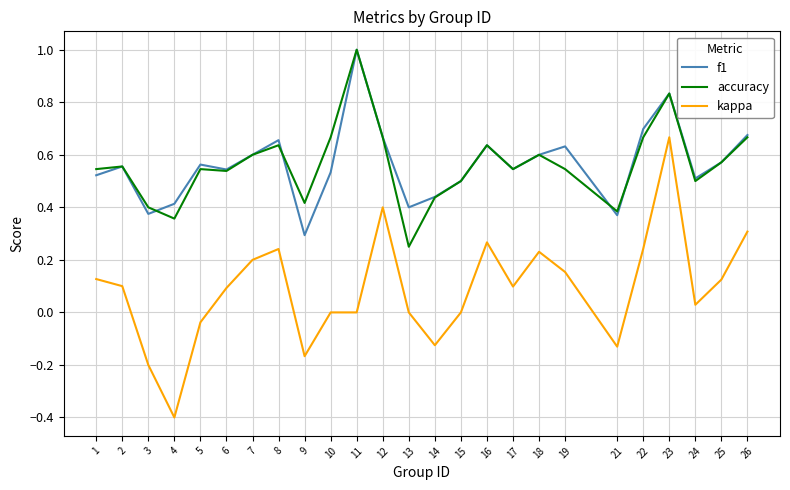

True or false: kappa and f1 cross at least once.

False